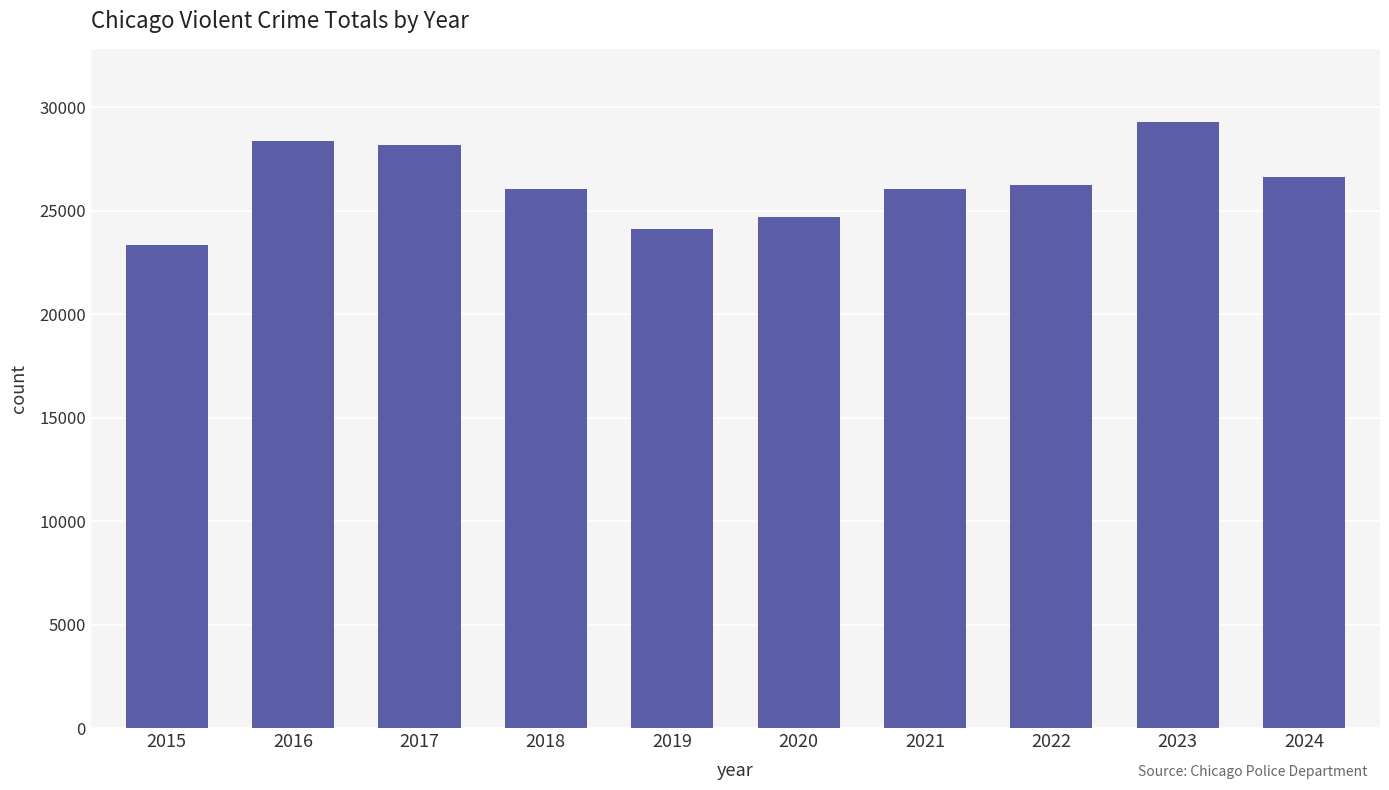

Approximately how many times larger is the value at 2024 compared to 2020?

1.1